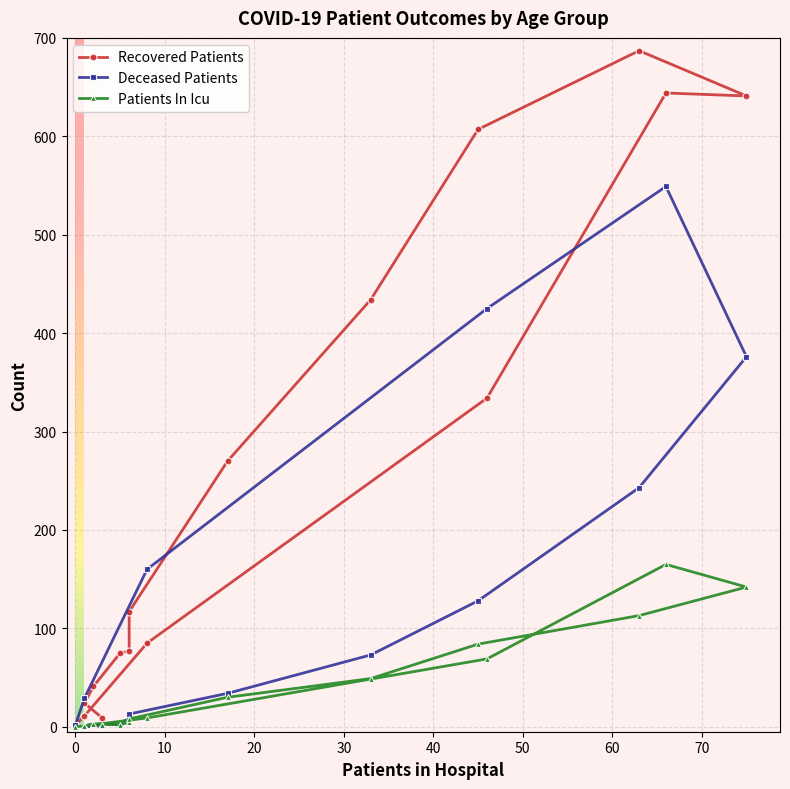

How many interior local peaks does the Recovered Patients series have?

2